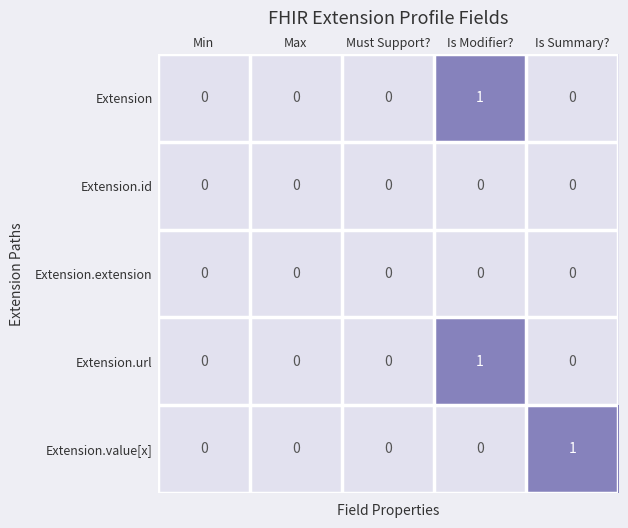

At which label does Extension reach its peak?

Is Modifier?